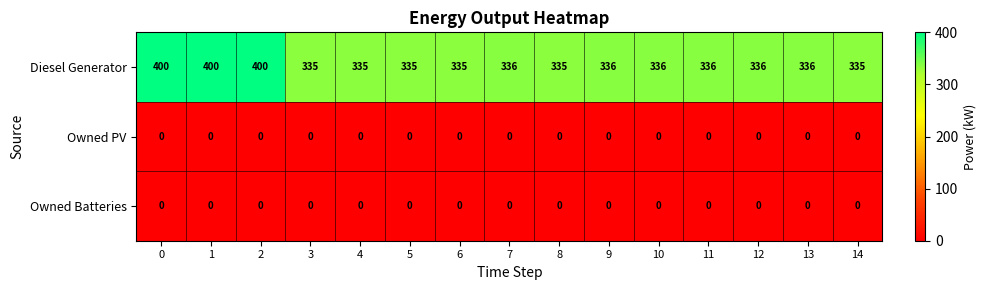

What is the difference between the maximum and minimum values in the Diesel Generator series?

65